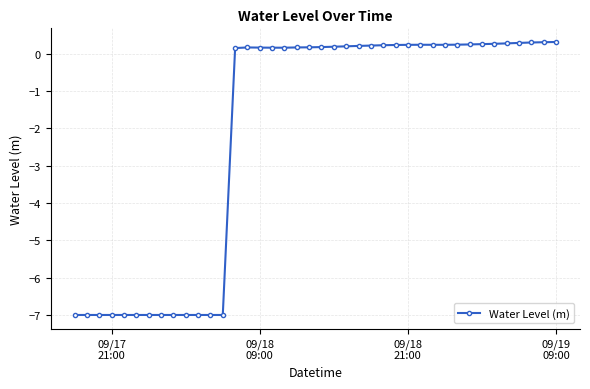

What is the value of the 18th point from the left?

0.2